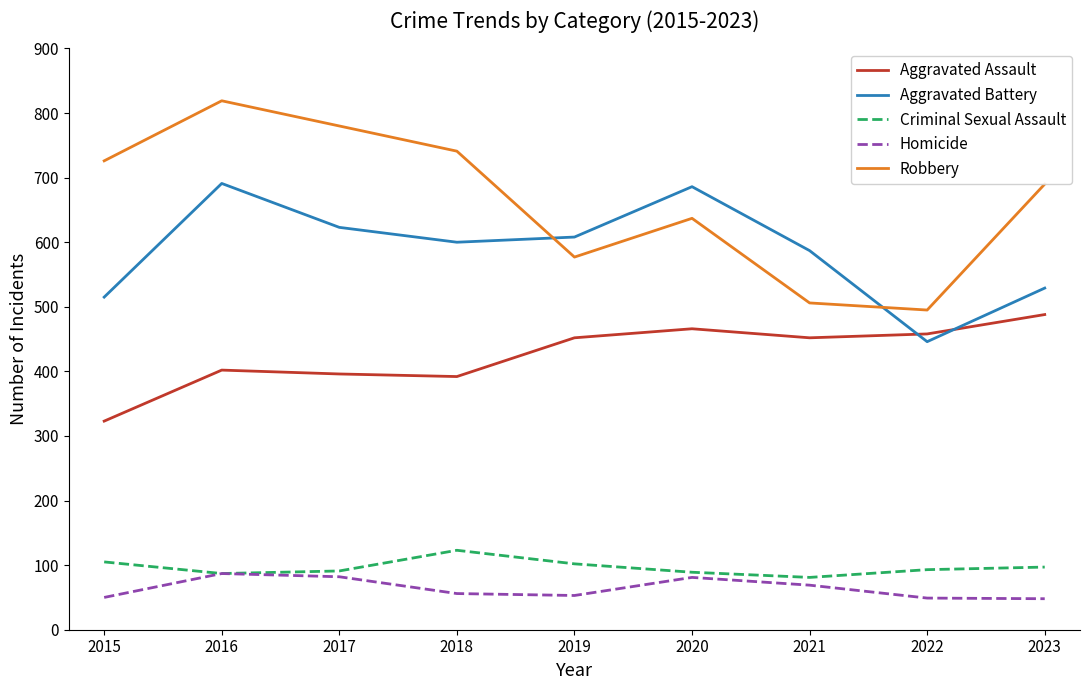

At how many categories does at least one series exceed 61?

9